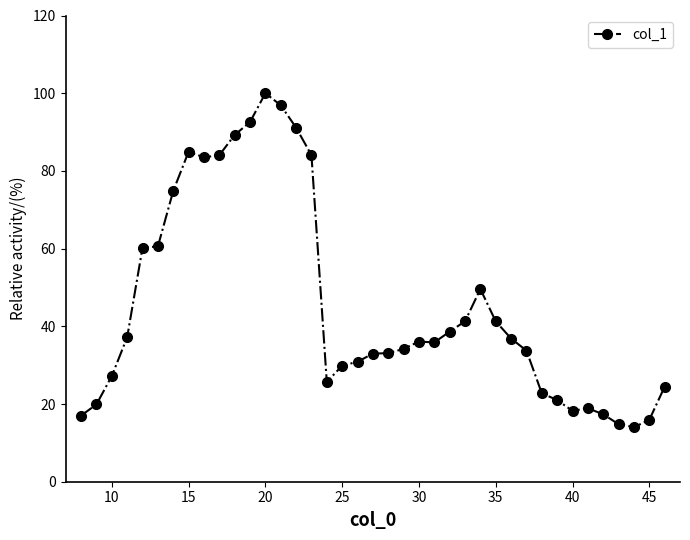

How many data points are less than 35?

19